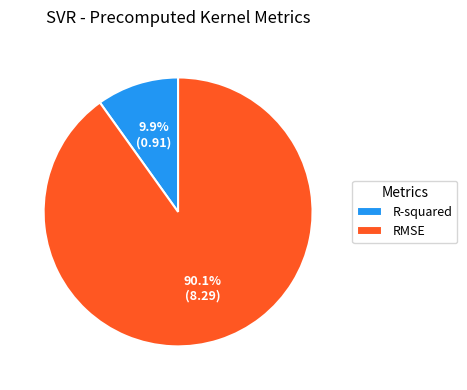

Is there a majority slice in this chart?

Yes